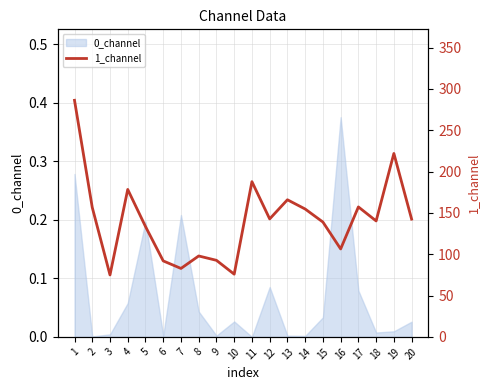

How many values exceed 142?

10